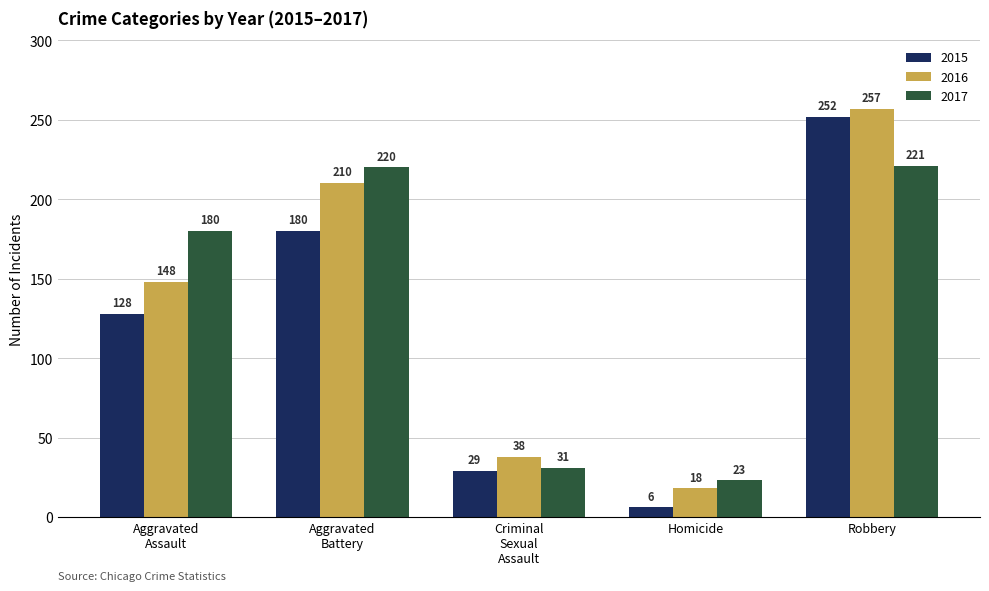

Where is 2017 nearest to the value 122?

Aggravated
Assault